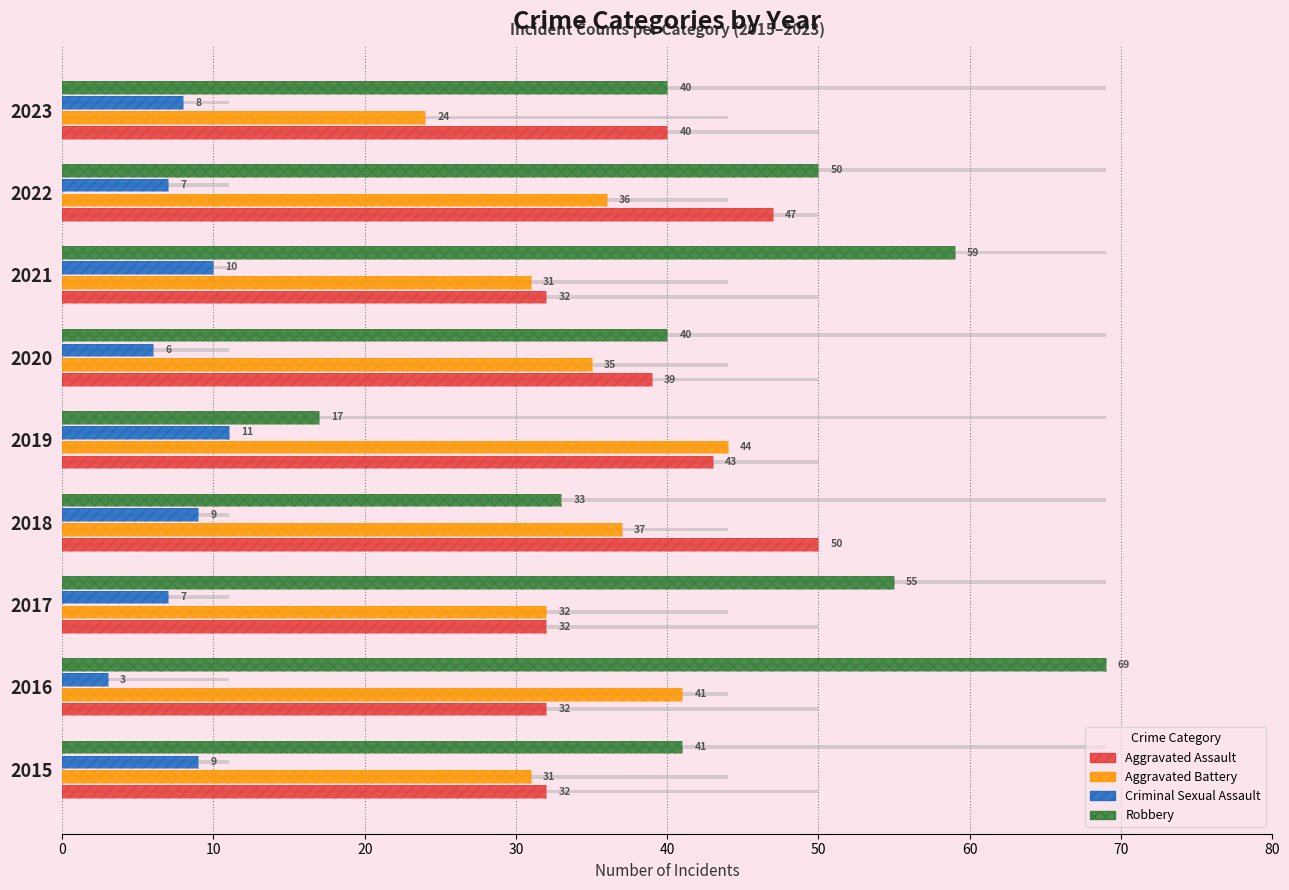

What is the maximum value for Aggravated Battery?

44